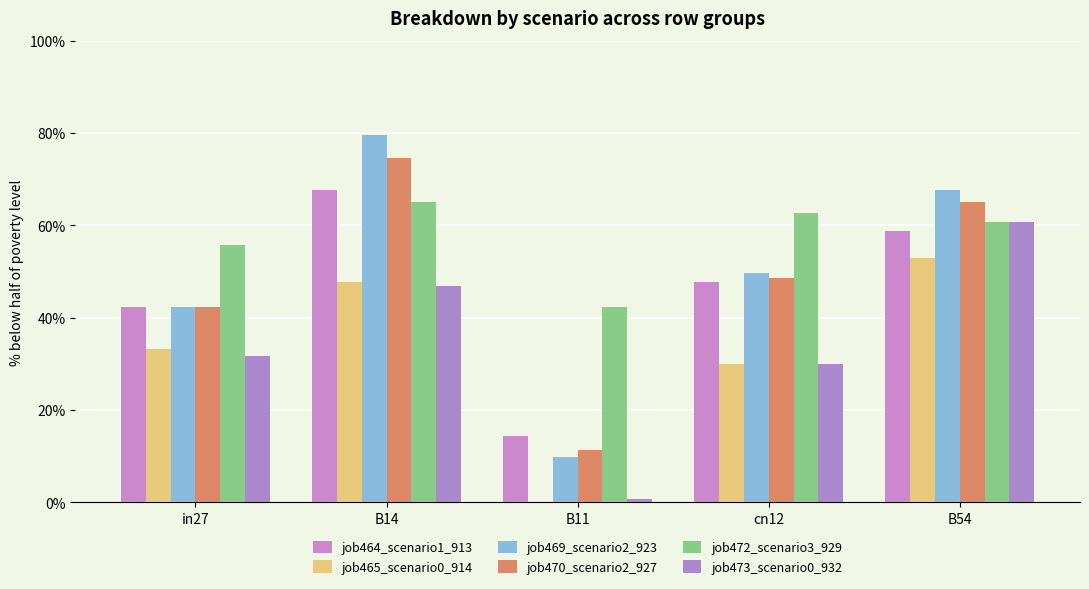

Which label corresponds to the smallest value in the chart?

B11